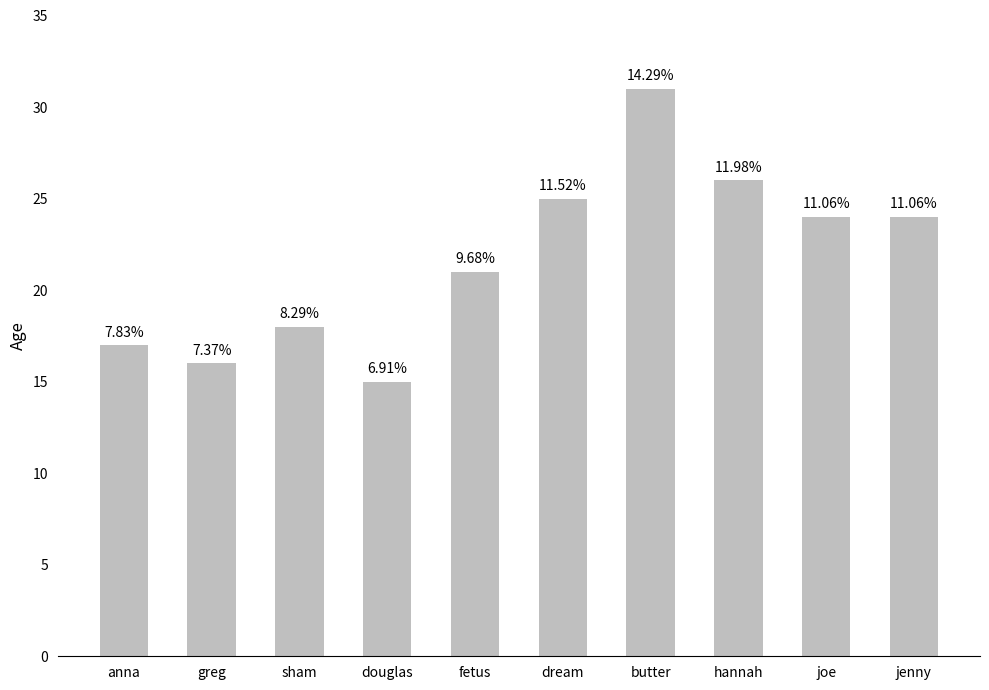

Are the bars horizontal?

No